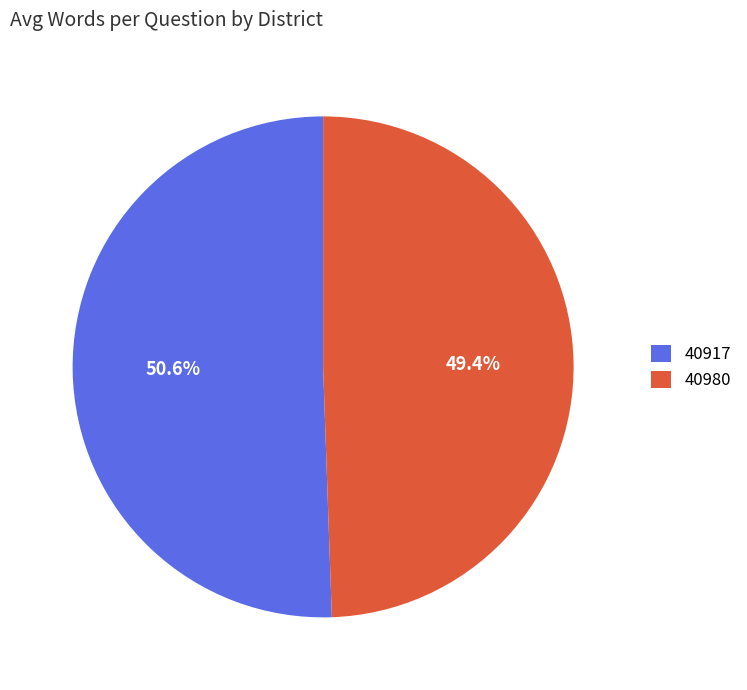

Which slice is the largest?

40917